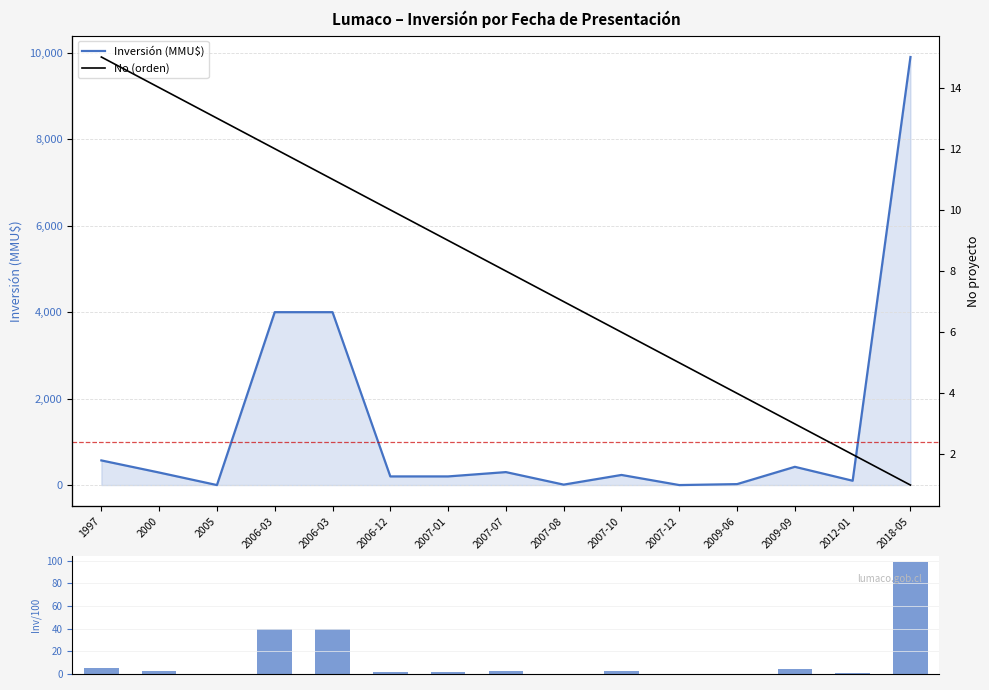

Where does the No (orden) series first go above 8?

1997